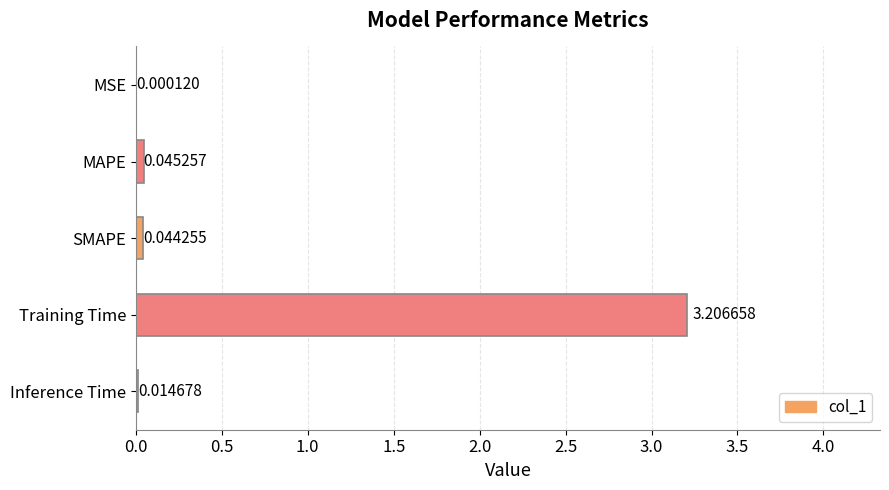

Which has a higher value, Inference Time or MAPE?

MAPE